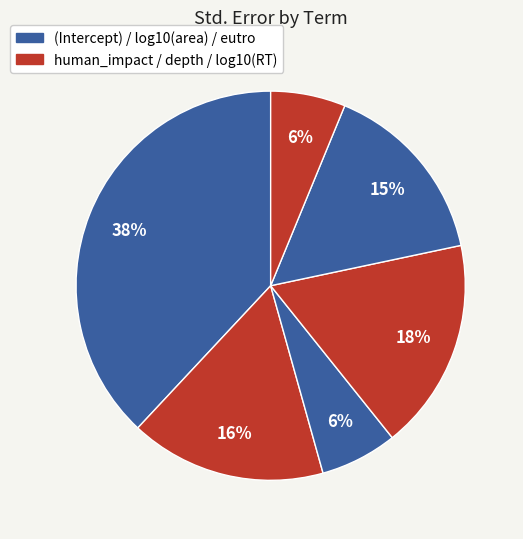

Count the number of slices in the pie.

6